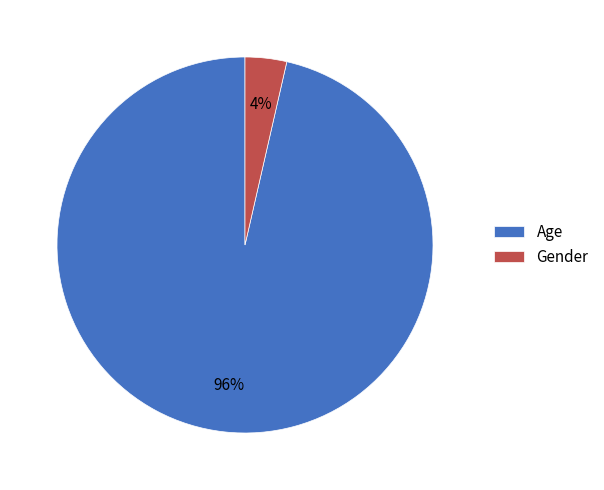

To the nearest percent, what is the average slice percentage?

50%